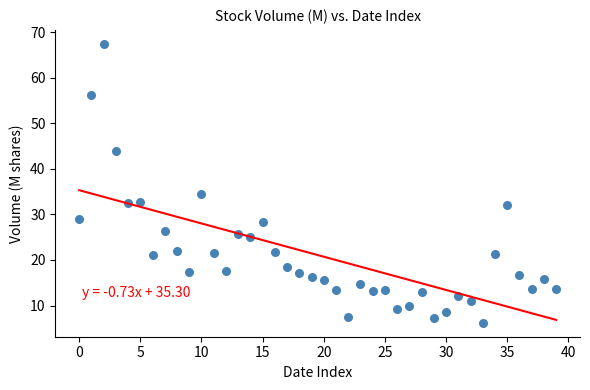

What is the range of Y values (max minus min)?

61.2